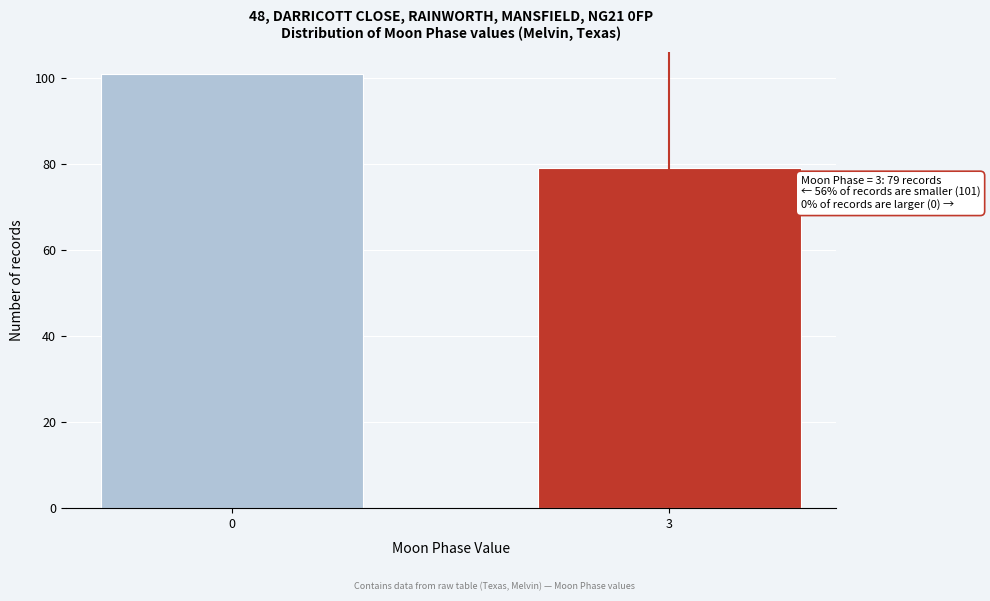

Reading right to left, transcribe all the data shown in this chart.

79	101